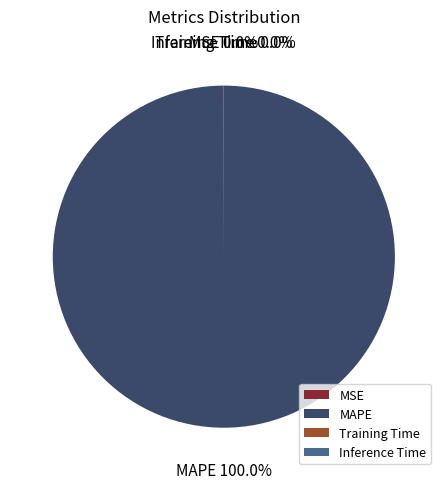

Which category has the biggest portion of the pie?

MAPE